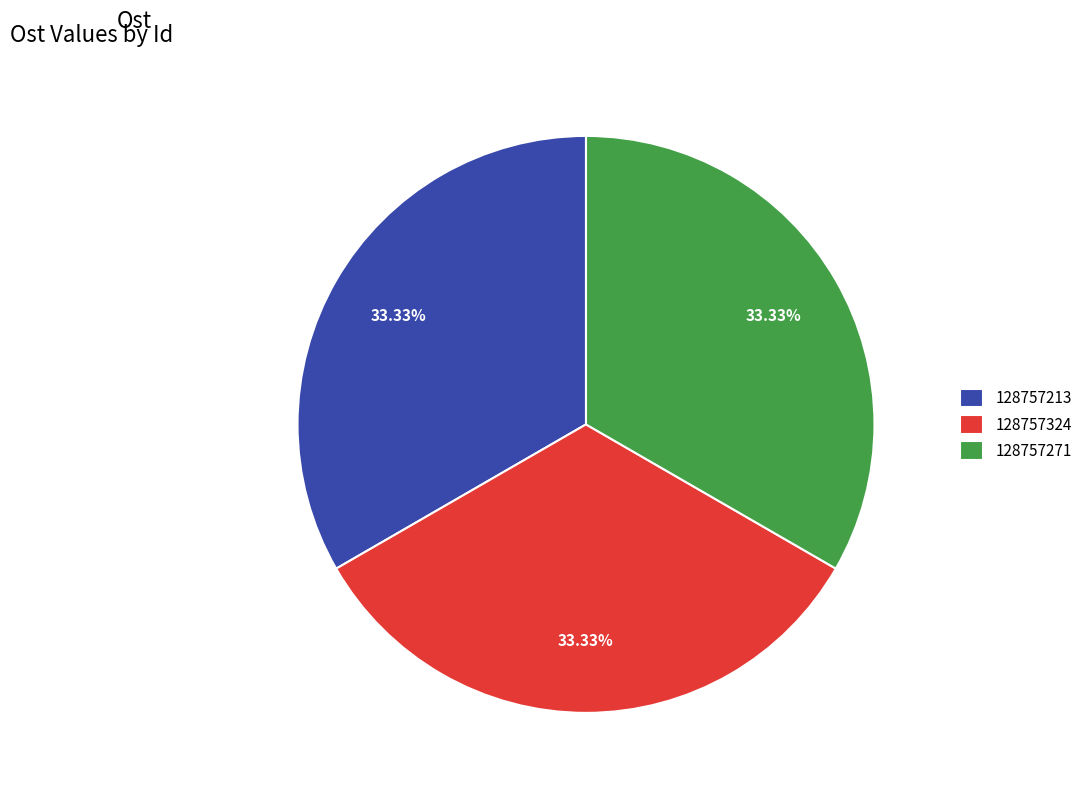

Is it true that 128757324 is 20% of the pie?

False